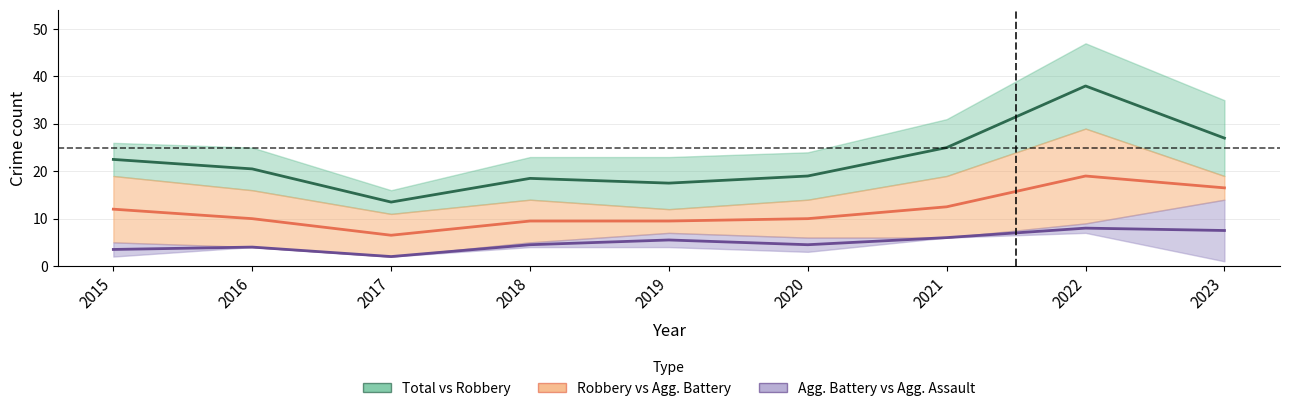

Where is the first local minimum for Total (center)?

2017